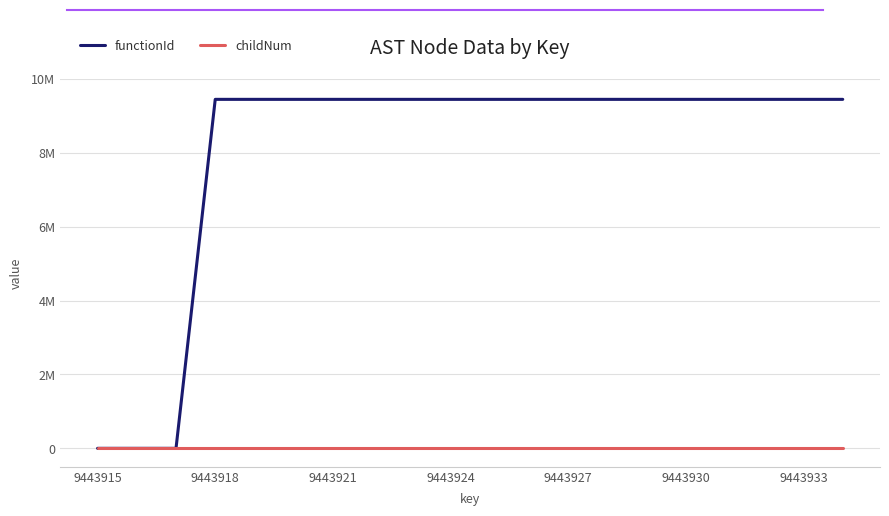

What are all the series names shown in the legend?

functionId, childNum